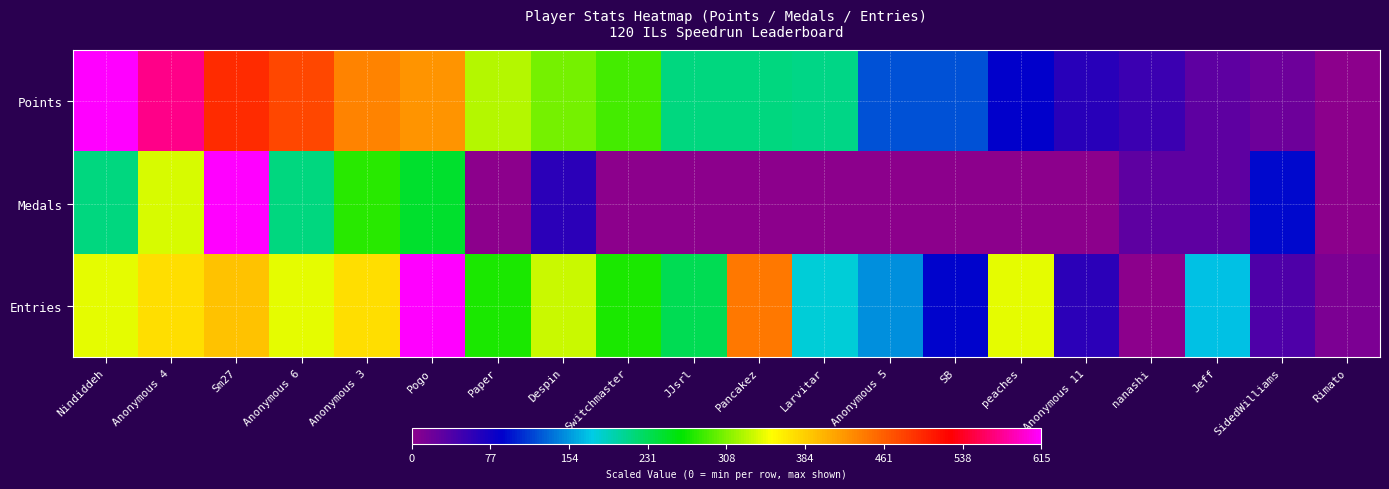

List the series in order of their peak value, lowest first.

Points, Medals, Entries